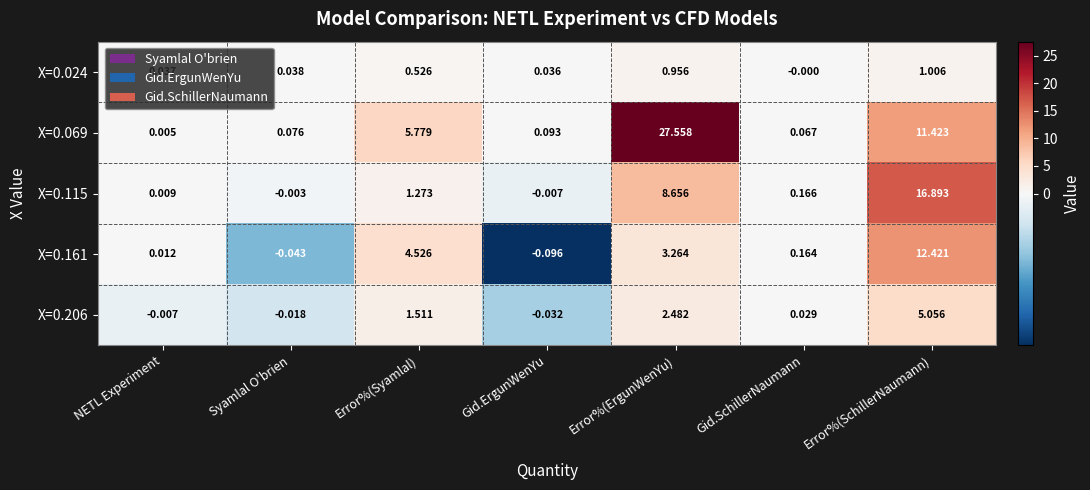

Rank the categories by X=0.069 value from lowest to highest.

NETL Experiment, Gid.SchillerNaumann, Syamlal O'brien, Gid.ErgunWenYu, Error%(Syamlal), Error%(SchillerNaumann), Error%(ErgunWenYu)